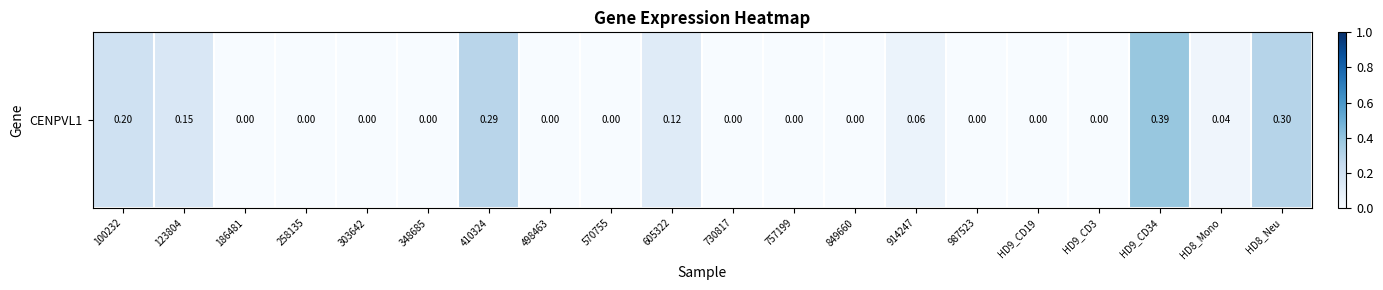

Reading right to left, extract all data points from this chart.

HD8_Neu=0.3	HD8_Mono=0.0	HD9_CD34=0.4	HD9_CD3=0.0	HD9_CD19=0.0	987523=0.0	914247=0.1	849660=0.0	757199=0.0	730817=0.0	605322=0.1	570755=0.0	498463=0.0	410324=0.3	348685=0.0	303642=0.0	258135=0.0	186481=0.0	123804=0.1	100232=0.2